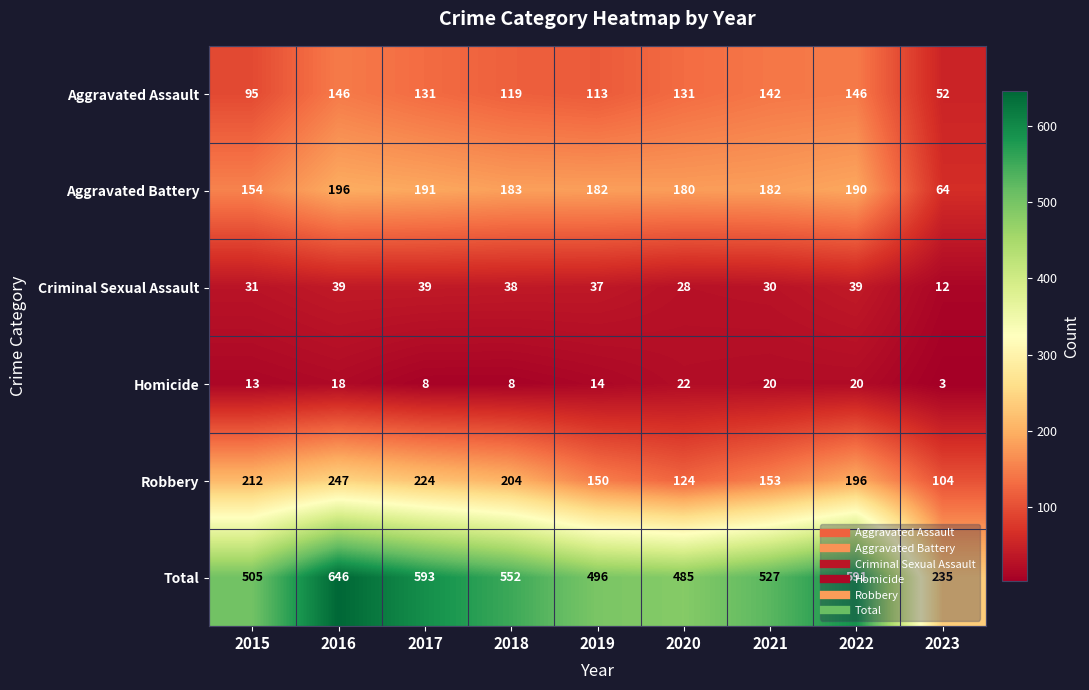

Which label corresponds to the smallest value in the chart?

2023